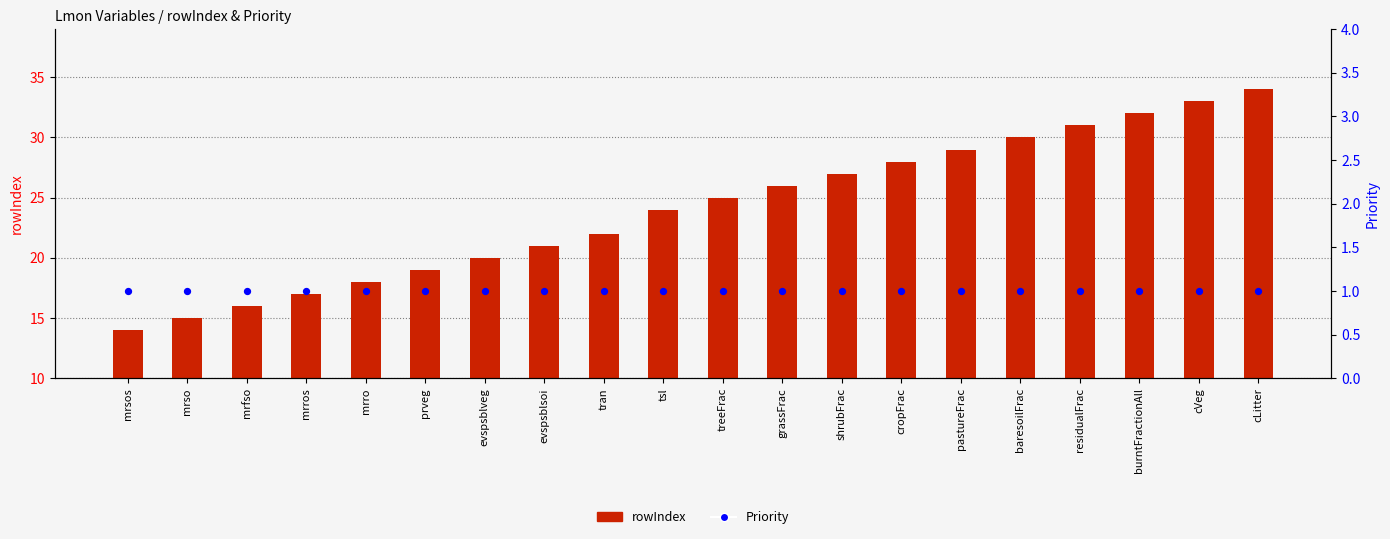

Which series has the largest total across all categories?

rowIndex